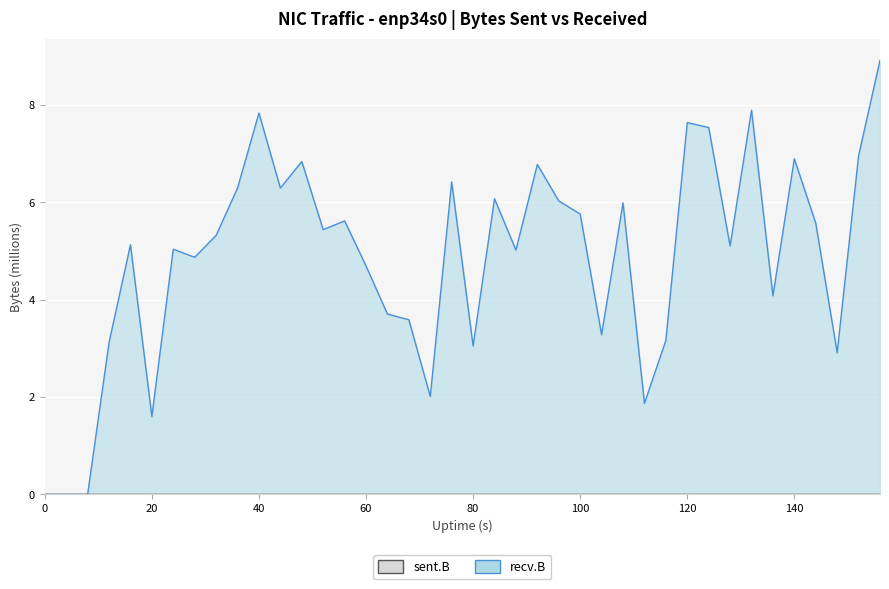

True or false: recv.B and sent.B intersect in this chart.

True